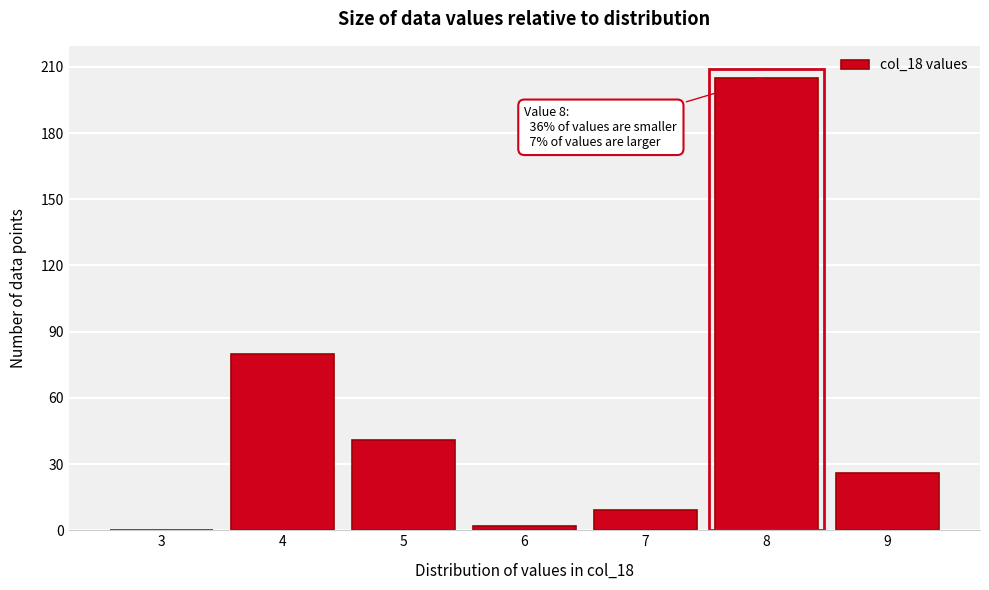

Reading left to right, extract all data points from this chart.

3=0	4=80	5=41	6=2	7=9	8=205	9=26